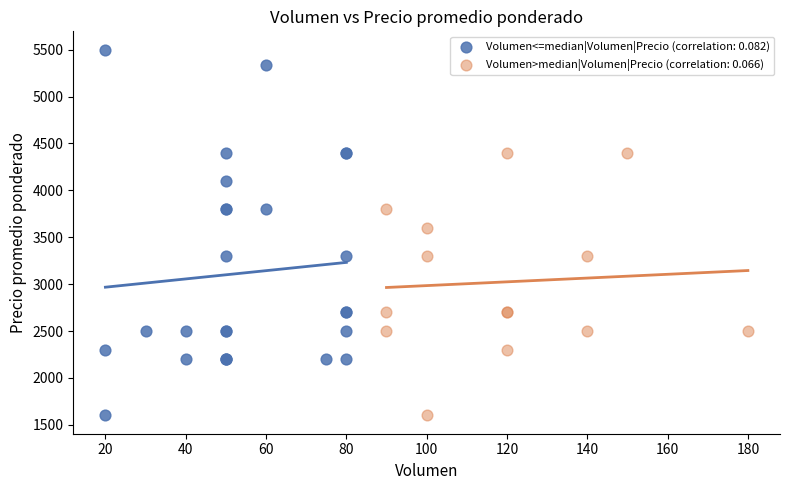

Which series has the widest spread of Y values?

Volumen<=median|Volumen|Precio (correlation: 0.082)